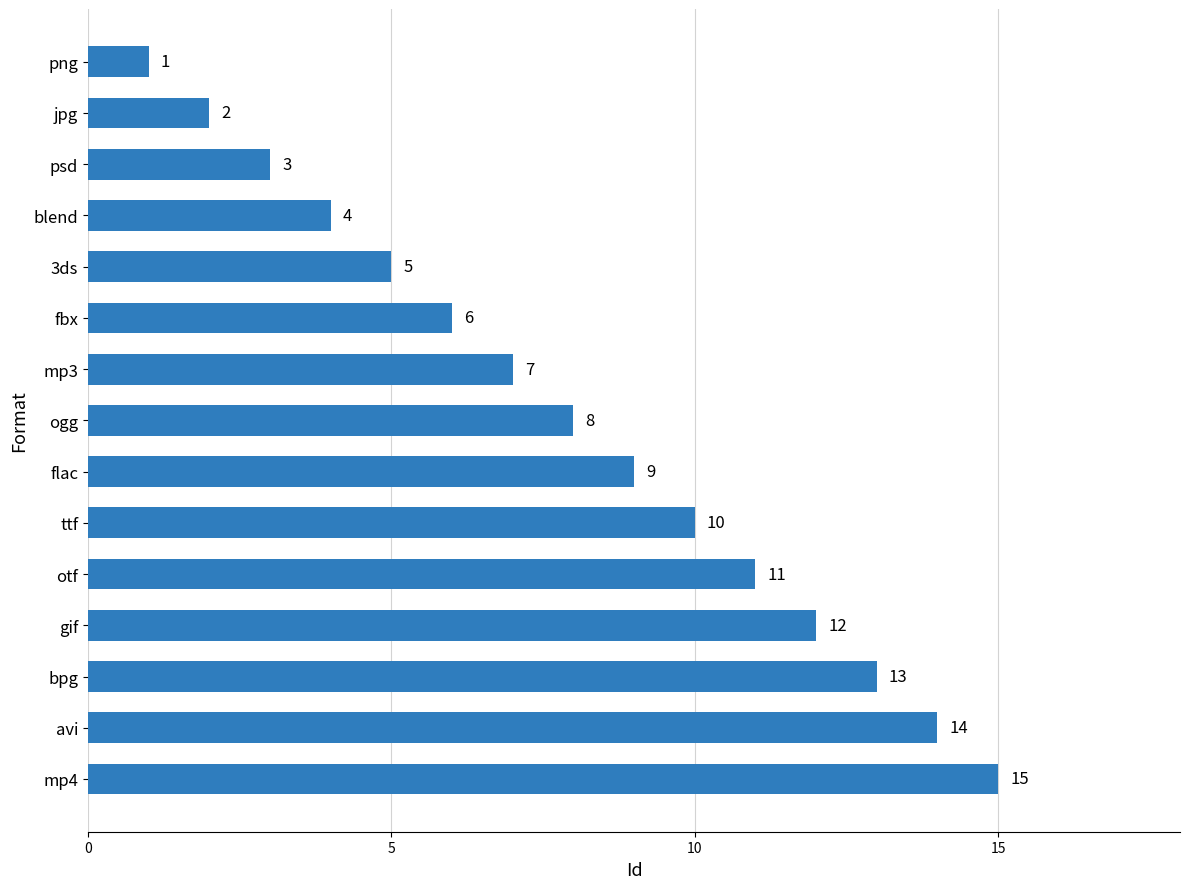

Rank the categories by value from lowest to highest.

png, jpg, psd, blend, 3ds, fbx, mp3, ogg, flac, ttf, otf, gif, bpg, avi, mp4